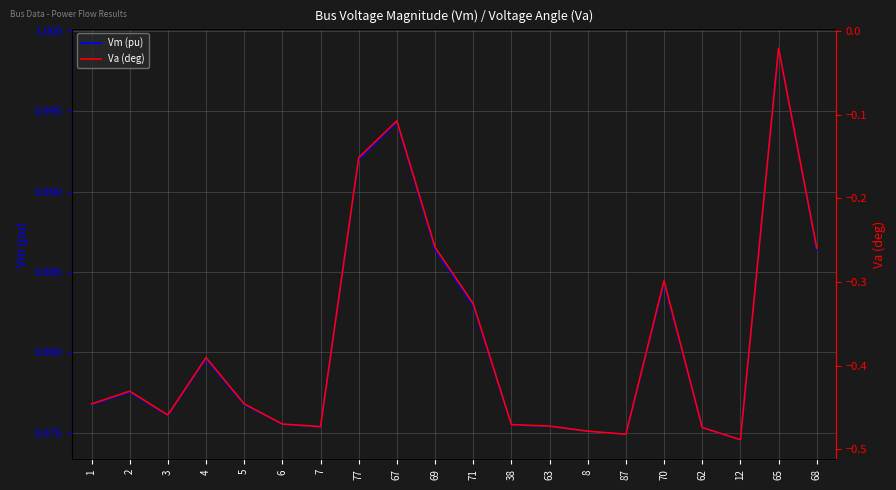

How many interior local peaks does the Va (deg) series have?

5